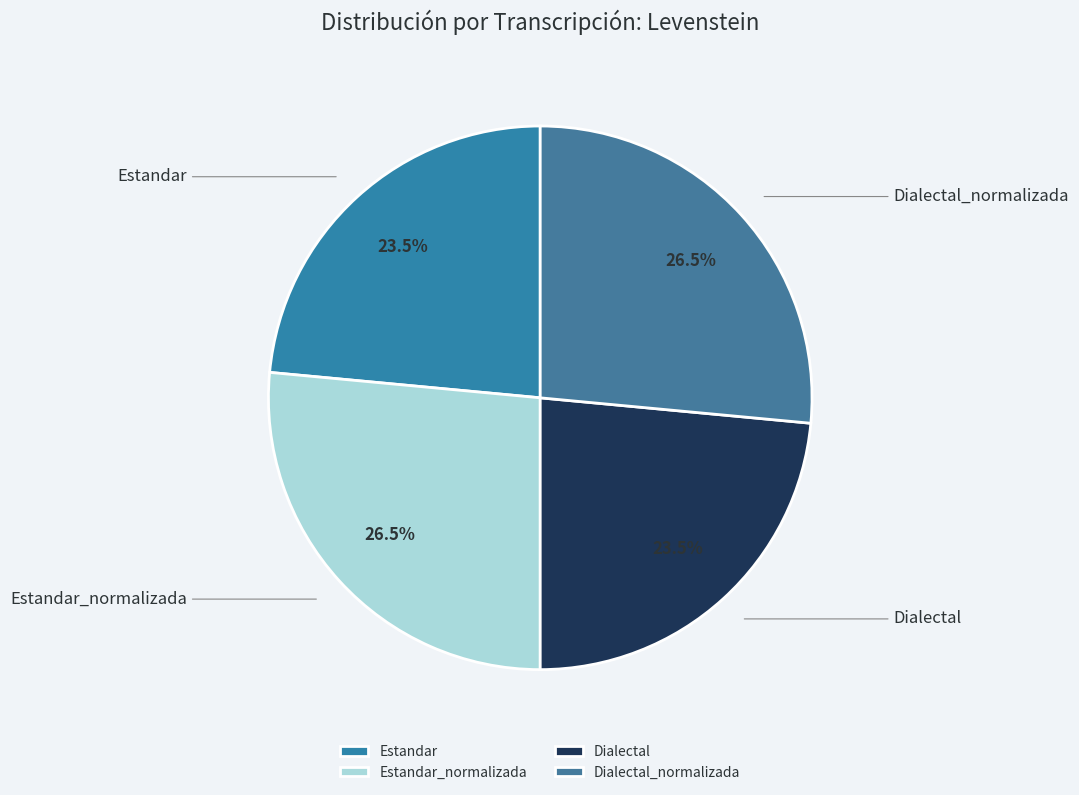

Combined, do Dialectal and Estandar account for over 50%?

No